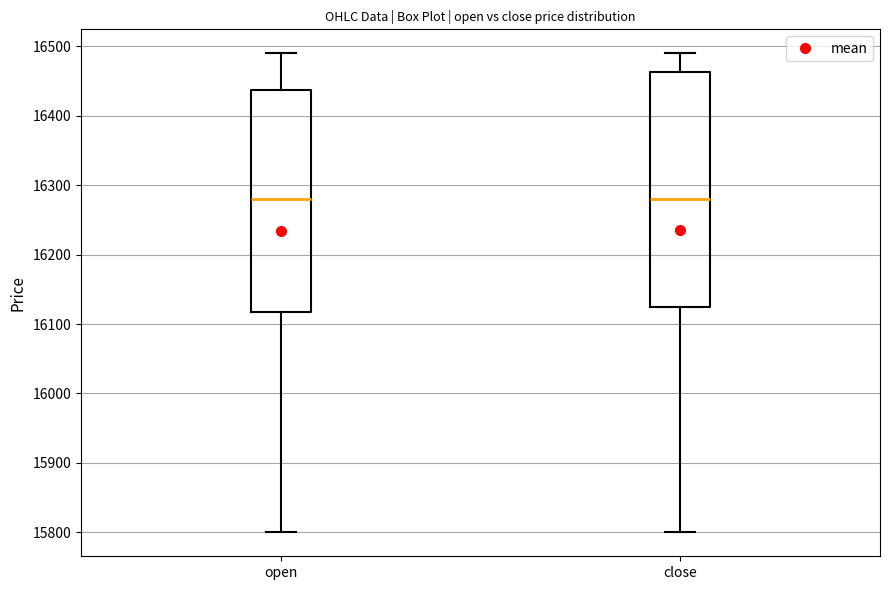

Reading left to right, read every box against the y-axis: the position of its median line, the range the box covers, and the ends of its whiskers. The values are not printed on the chart, so give them approximately, as read against the axis.

open: median 16280, box 16120 to 16440, whiskers 15800 to 16490
close: median 16280, box 16130 to 16460, whiskers 15800 to 16490